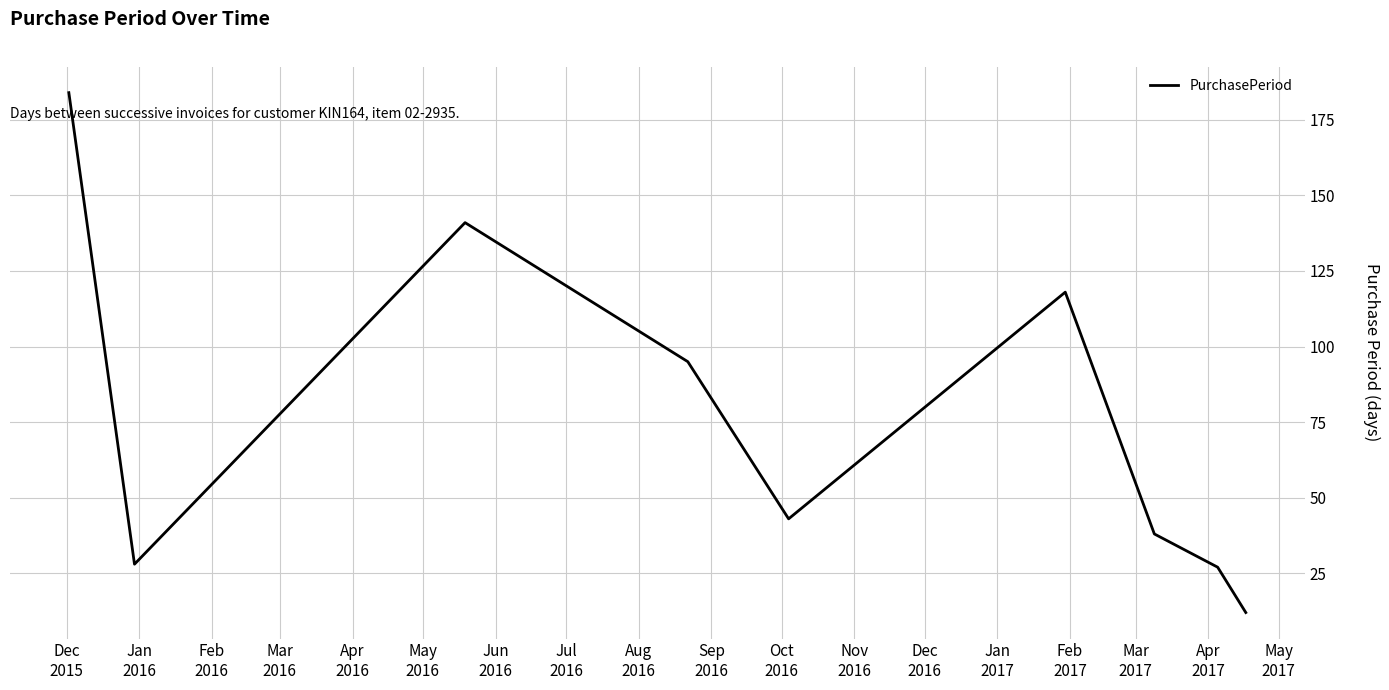

What is the smallest value displayed?

12